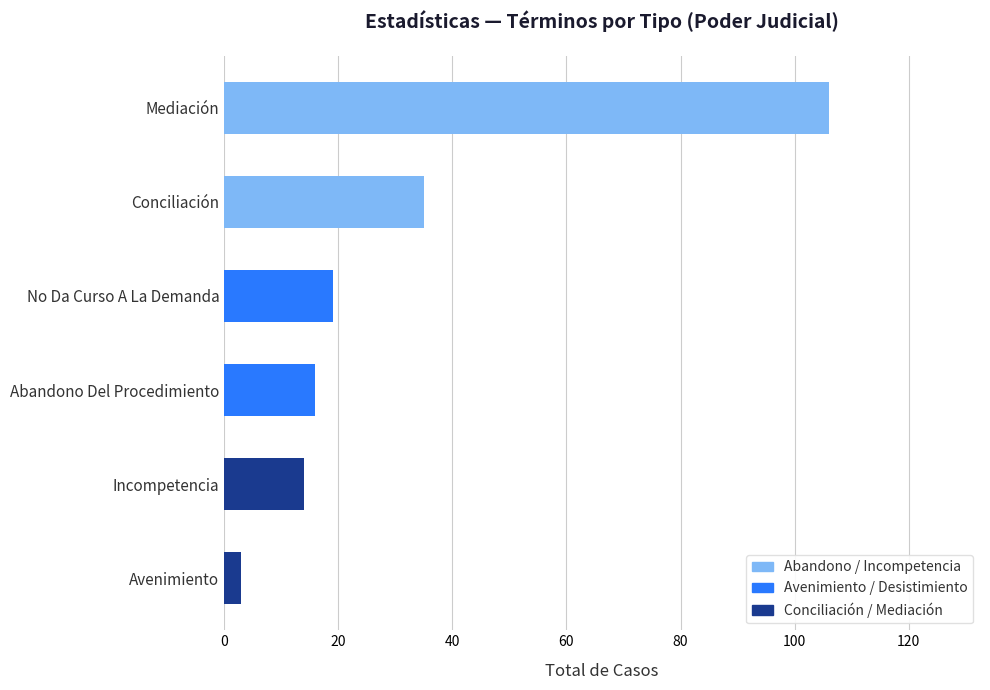

Reading top to bottom, transcribe all the data shown in this chart.

106	35	19	16	14	3